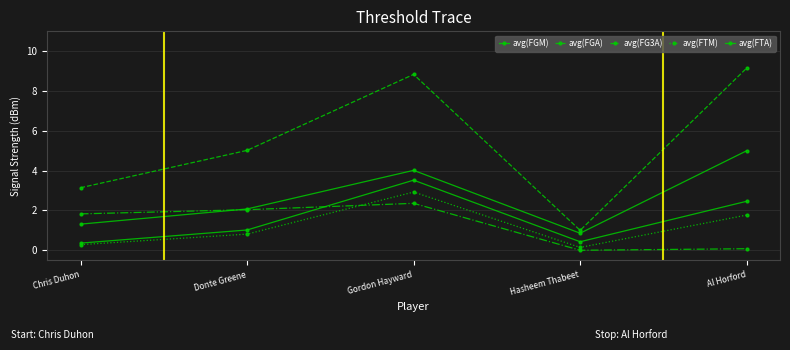

Reading left to right, extract all data points from this chart.

avg(FGM): 1.3	2.1	4.0	0.9	5.0
avg(FGA): 3.1	5.0	8.8	1.0	9.2
avg(FG3A): 1.8	2.0	2.4	0.0	0.1
avg(FTM): 0.3	0.8	2.9	0.1	1.8
avg(FTA): 0.4	1.0	3.5	0.4	2.5